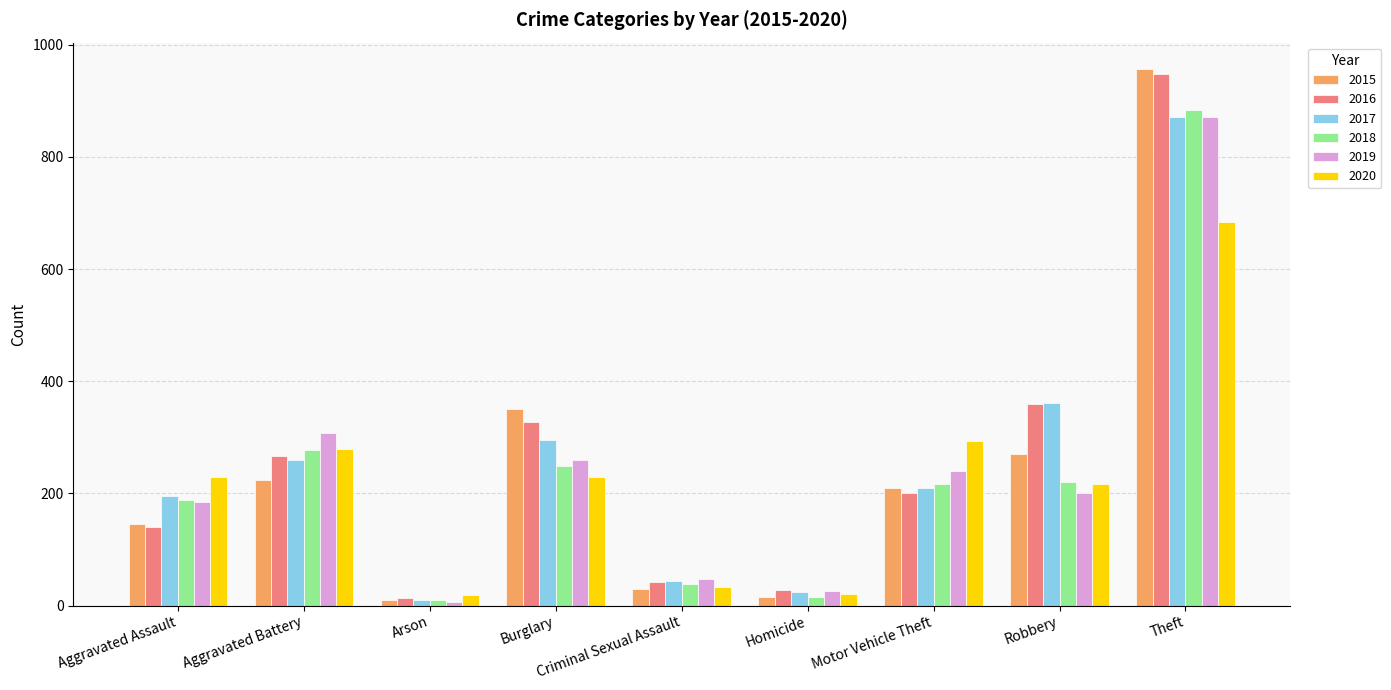

At which category is the sum across all series the highest?

Theft